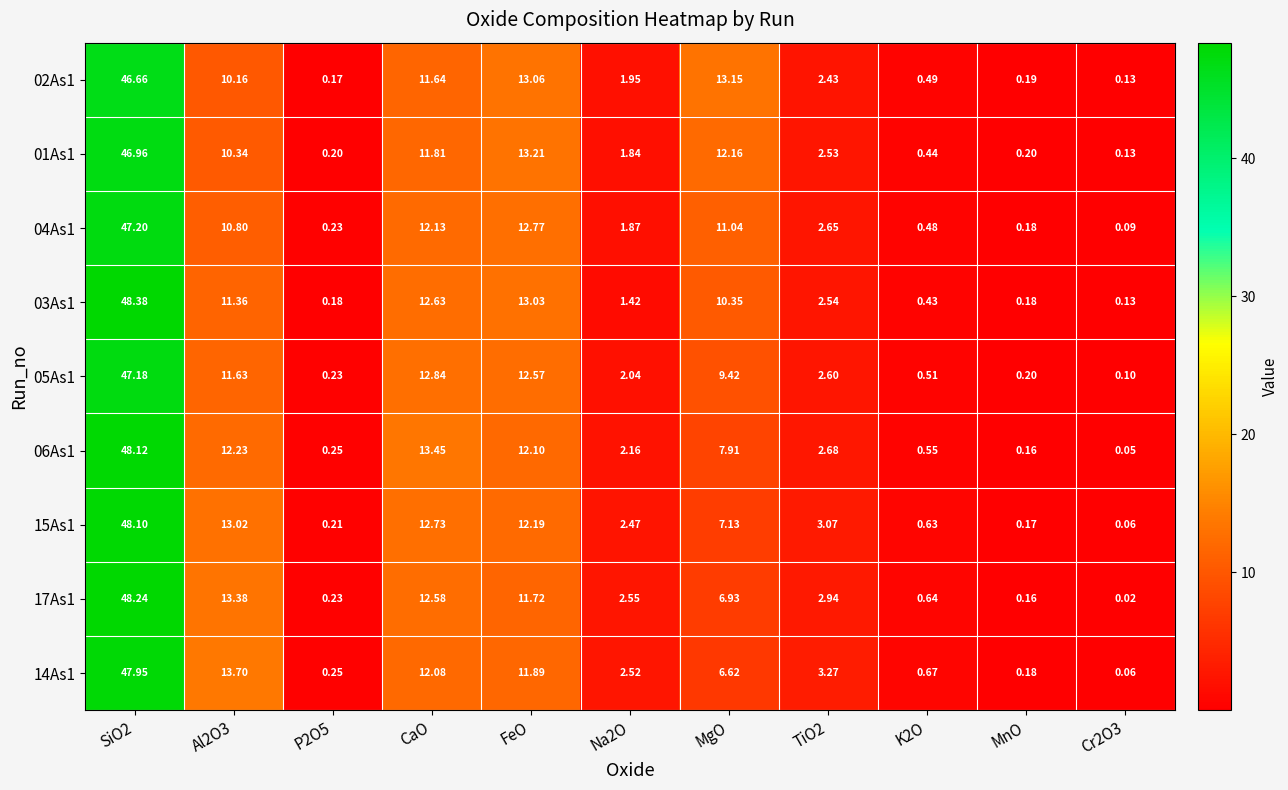

Is the value of 04As1 at Cr2O3 greater than the value of 15As1 at SiO2?

No